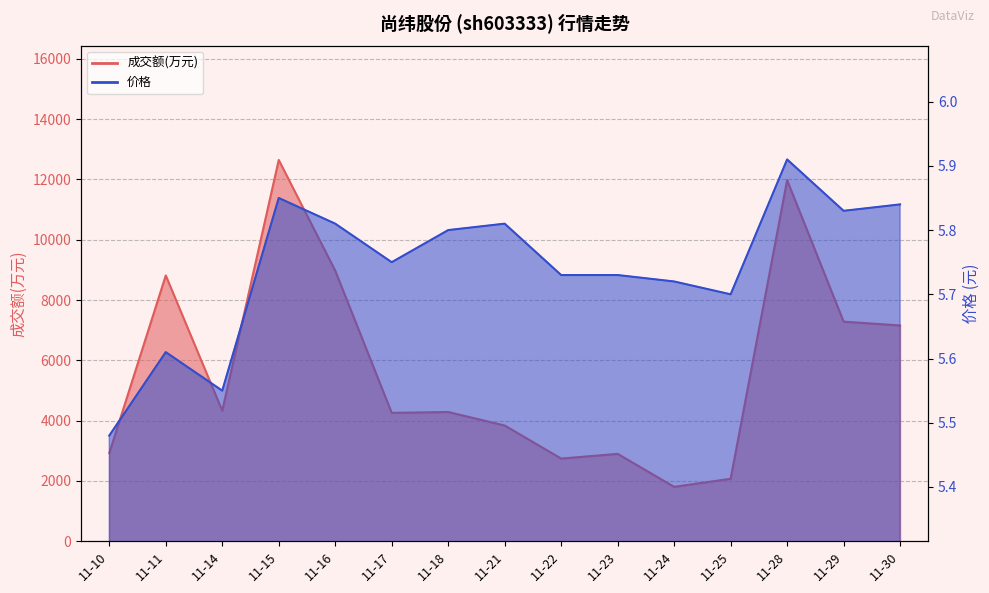

How many lines are shown in the chart?

2